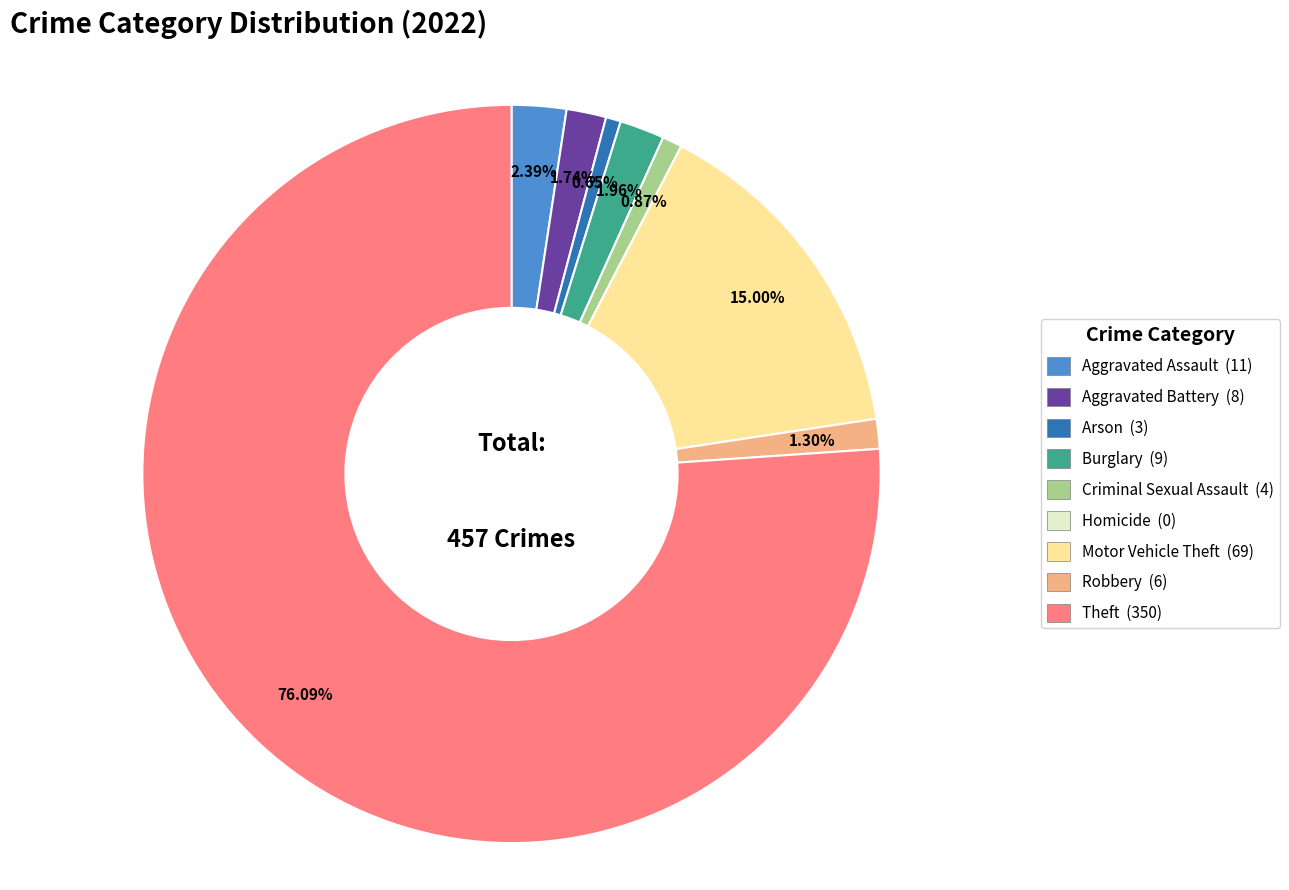

To the nearest percent, what percentage of the pie is Motor Vehicle Theft?

15%